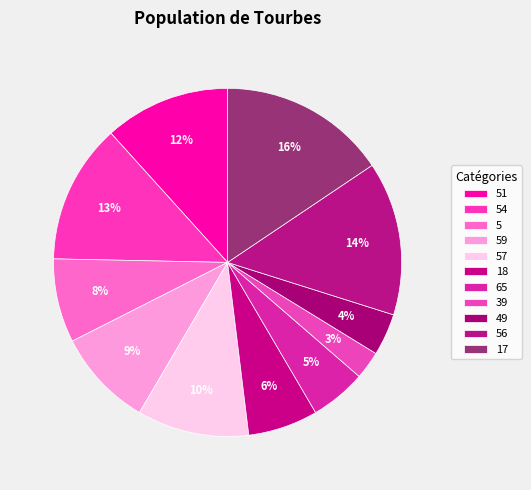

The 18 slice represents 6% of the pie. True or false?

True